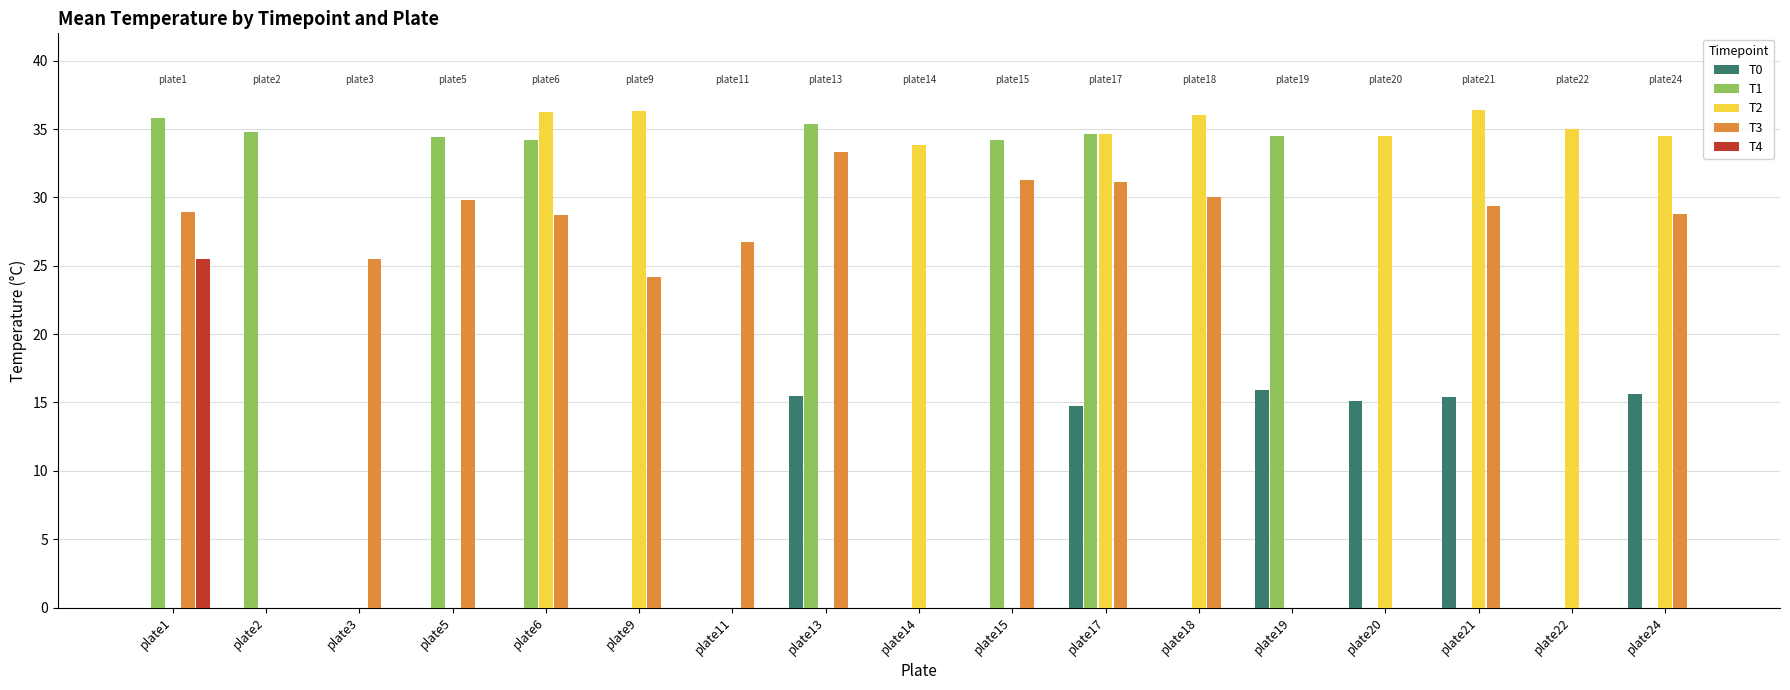

Is it true that T3 equals 29.8 at plate5?

True